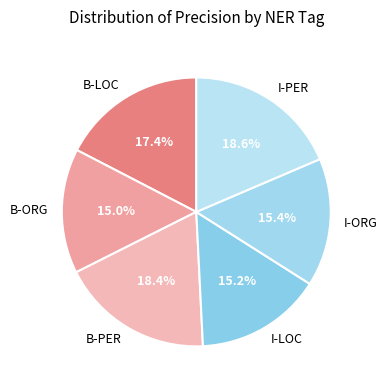

Is it true that B-ORG is 15% of the pie?

True